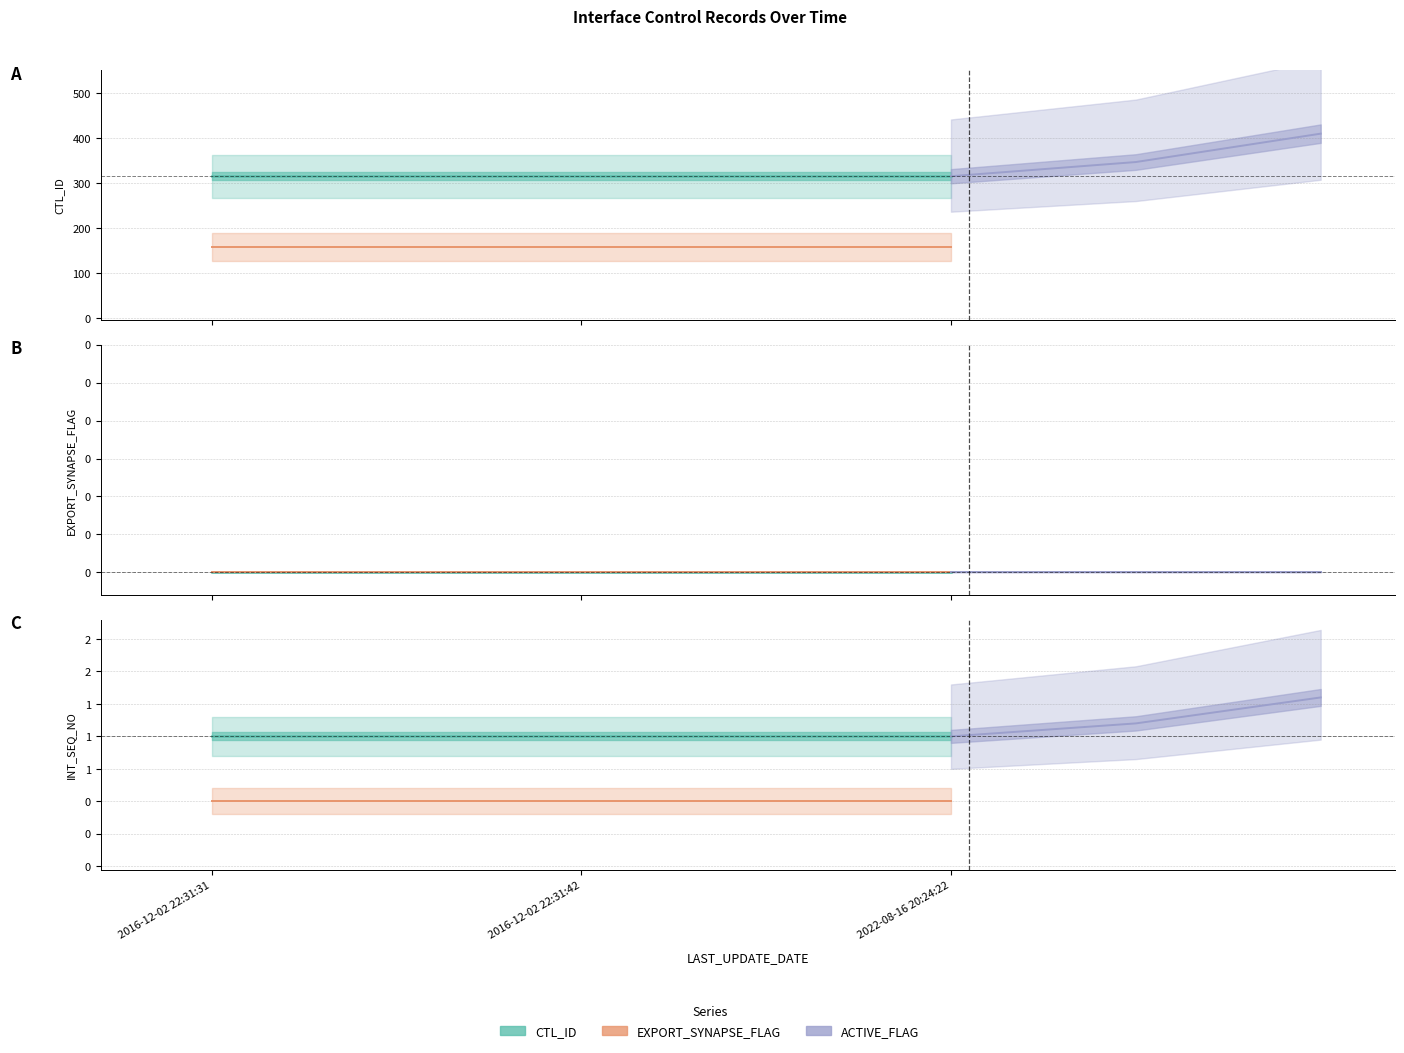

What is the label of the 1st point from the left?

2016-12-02 22:31:31